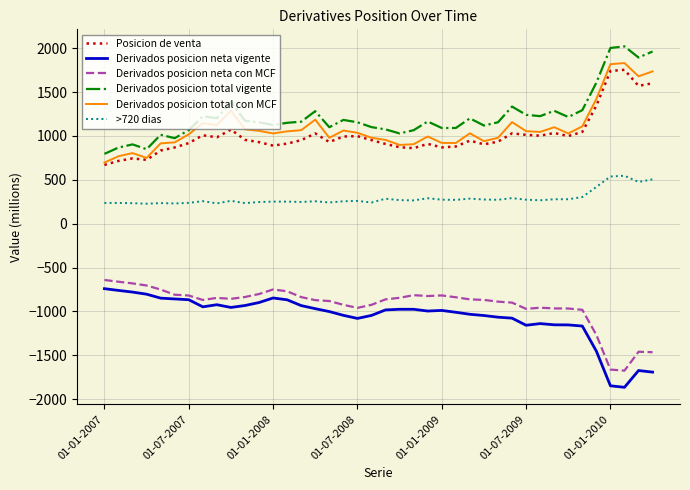

What is the difference between the maximum and minimum values in the Derivados posicion neta con MCF series?

1033